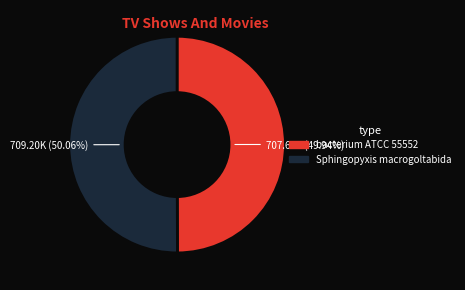

Is the sum of bacterium ATCC 55552 and Sphingopyxis macrogoltabida greater than half?

Yes